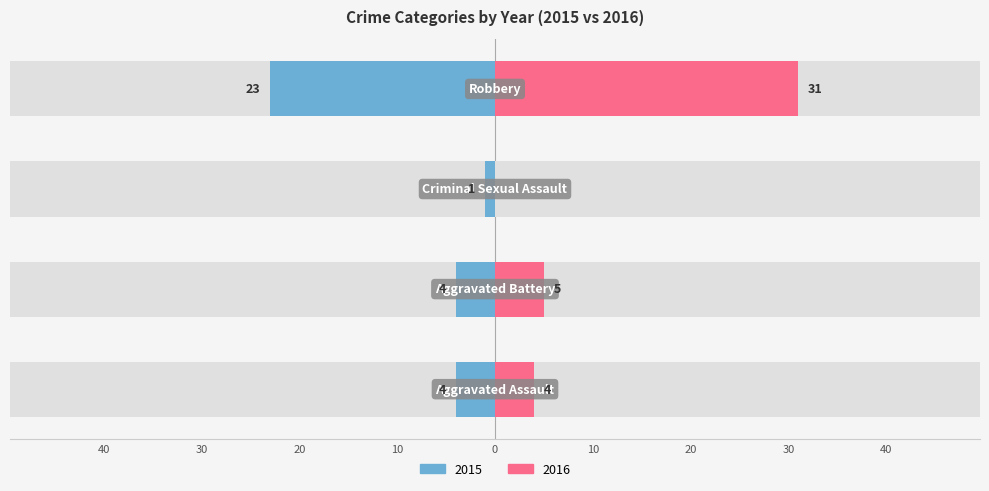

How many groups of bars are there?

4